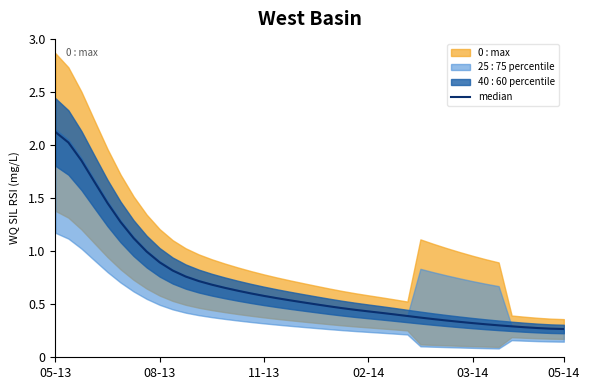

Reading left to right, list all the values displayed in this chart.

2.1	2.0	1.9	1.7	1.5	1.3	1.1	1.0	0.9	0.8	0.8	0.7	0.7	0.7	0.6	0.6	0.6	0.6	0.5	0.5	0.5	0.5	0.5	0.4	0.4	0.4	0.4	0.4	0.4	0.4	0.3	0.3	0.3	0.3	0.3	0.3	0.3	0.3	0.3	0.3